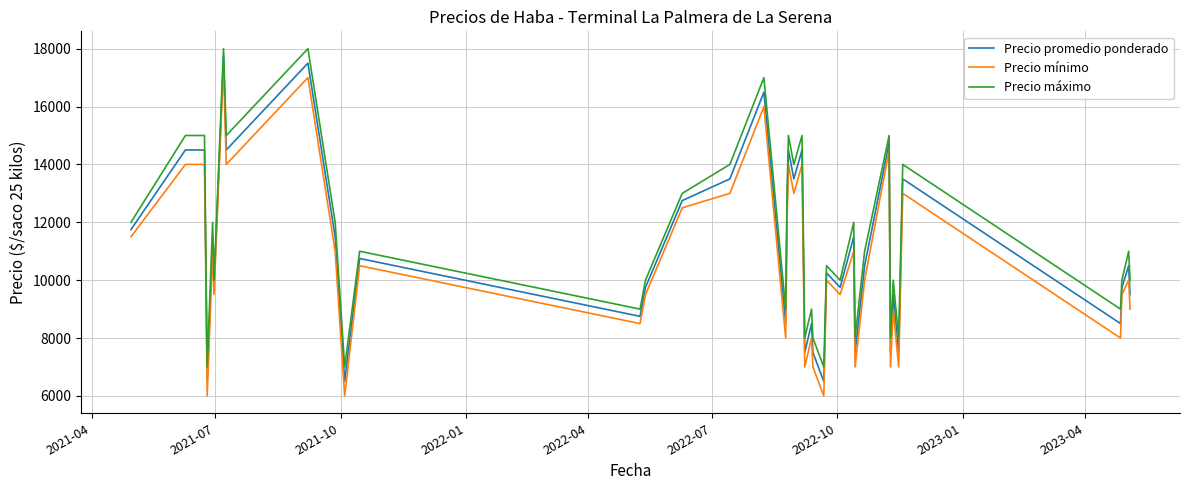

What is the lowest value of the Precio mínimo series?

6000